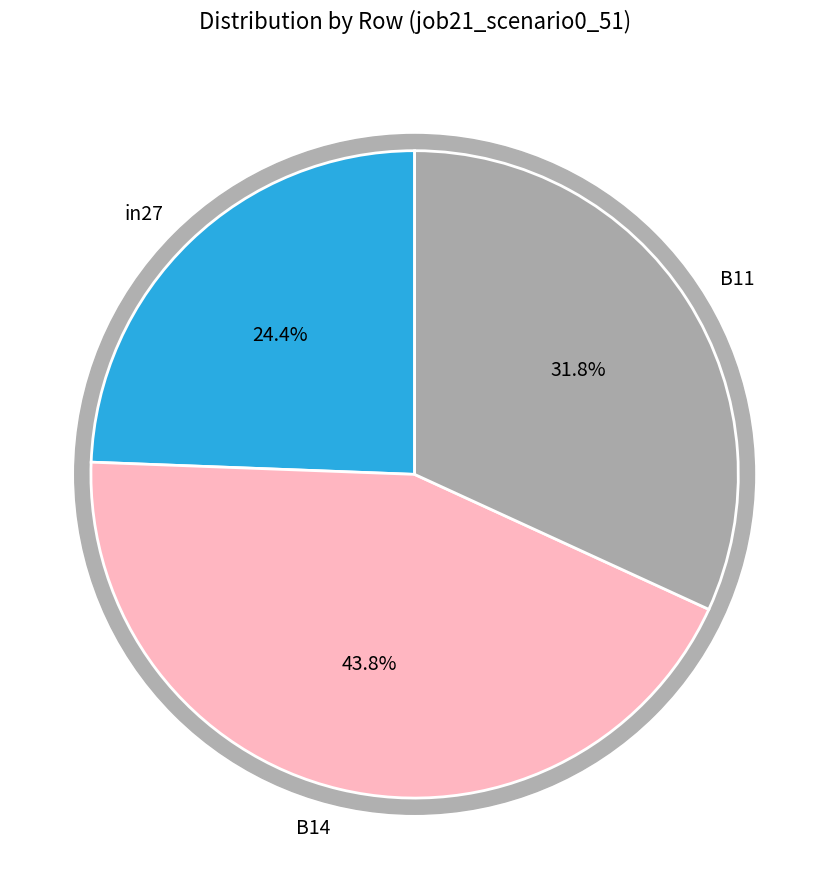

Rank the categories by value from highest to lowest.

B14, B11, in27